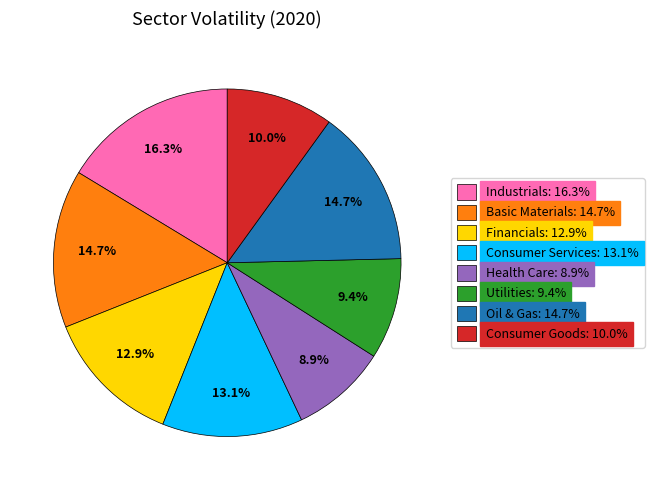

Count the number of slices in the pie.

8